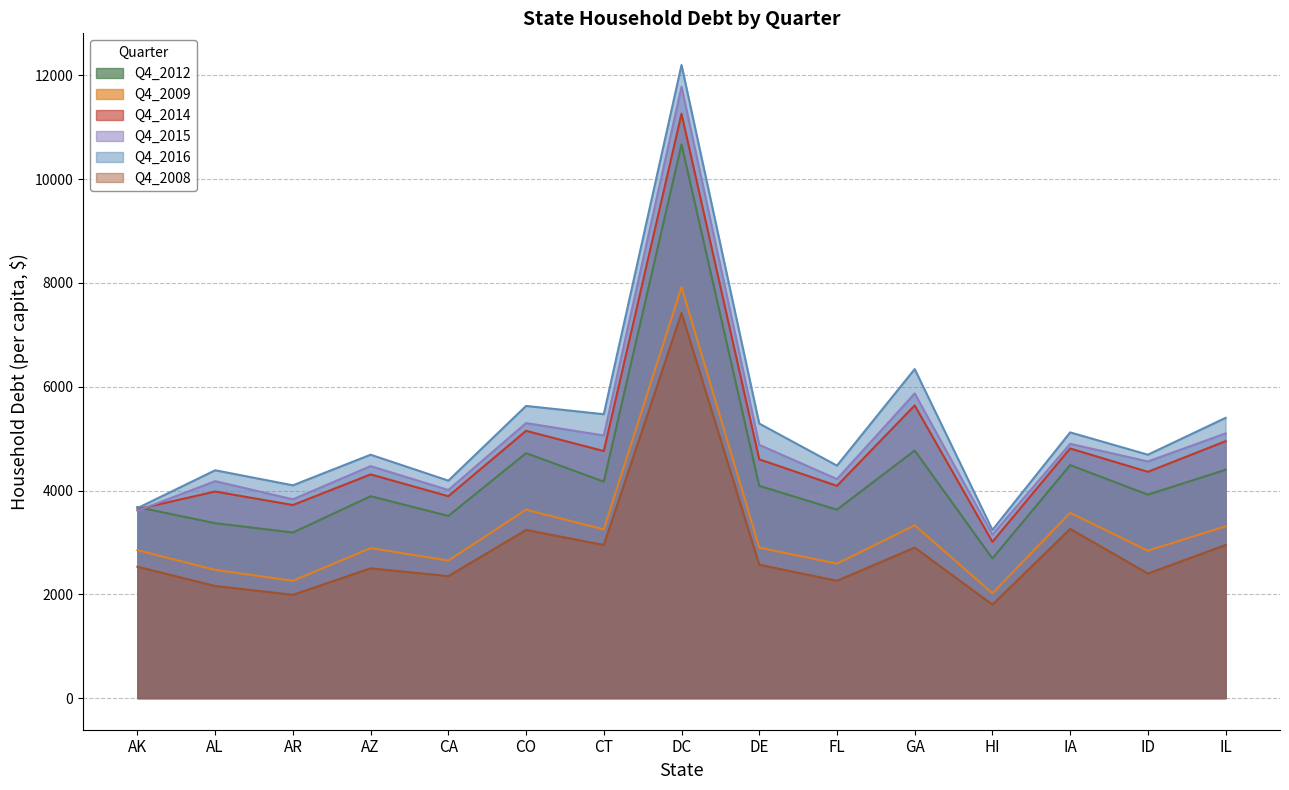

True or false: Q4_2015 and Q4_2008 intersect in this chart.

False